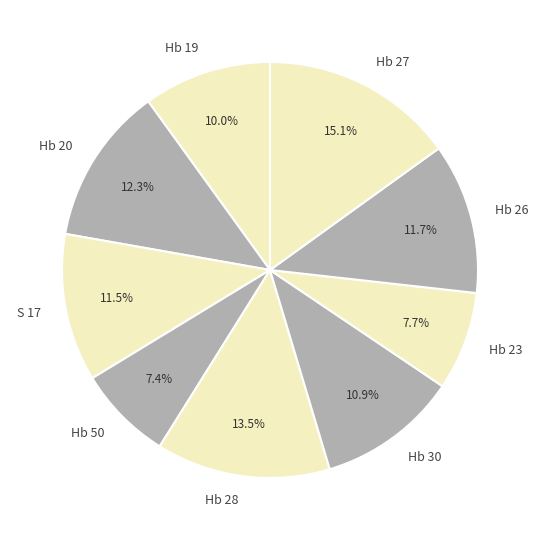

Which slice is the largest?

Hb 27